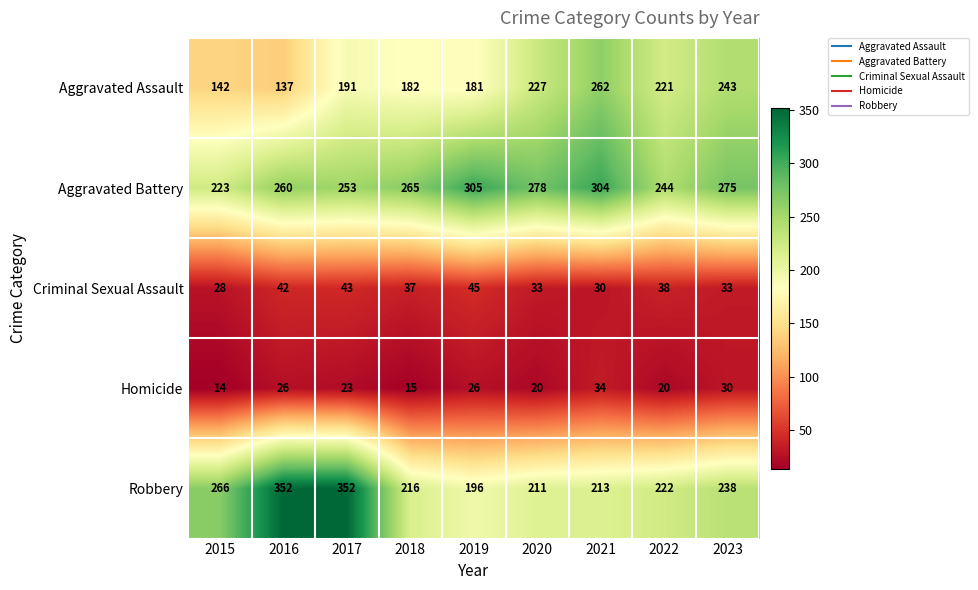

What is the sum of all Robbery values?

2266